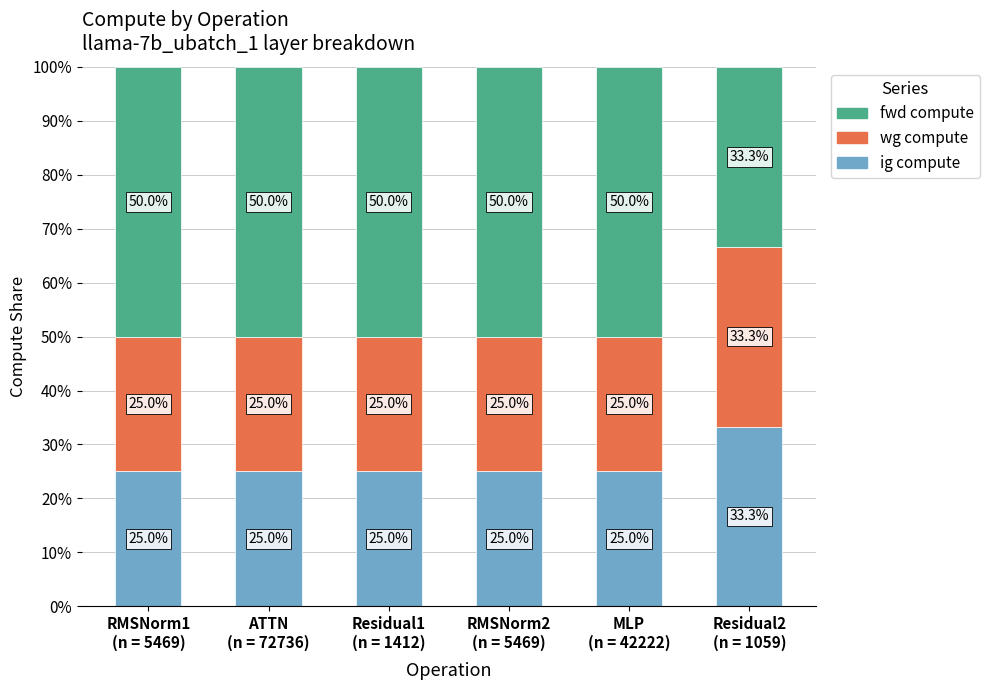

Count the ig compute values in the range 25 to 26.

5